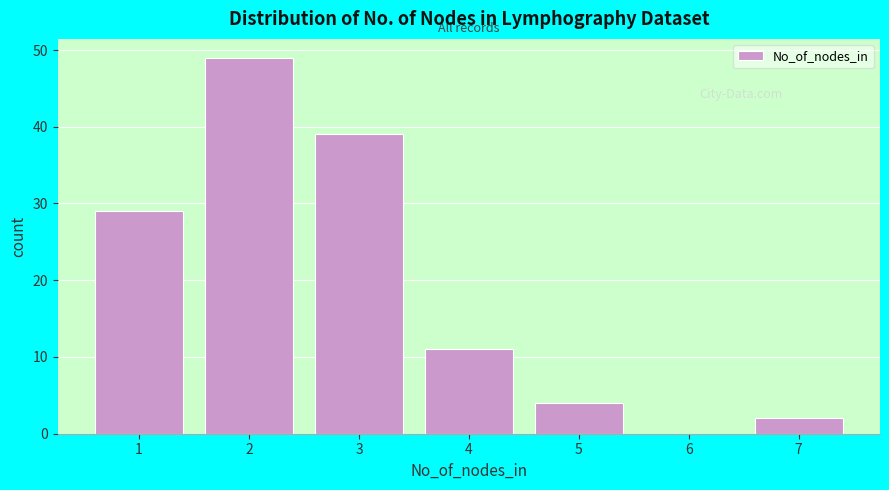

Reading right to left, list all the values displayed in this chart.

7=2	6=0	5=4	4=11	3=39	2=49	1=29